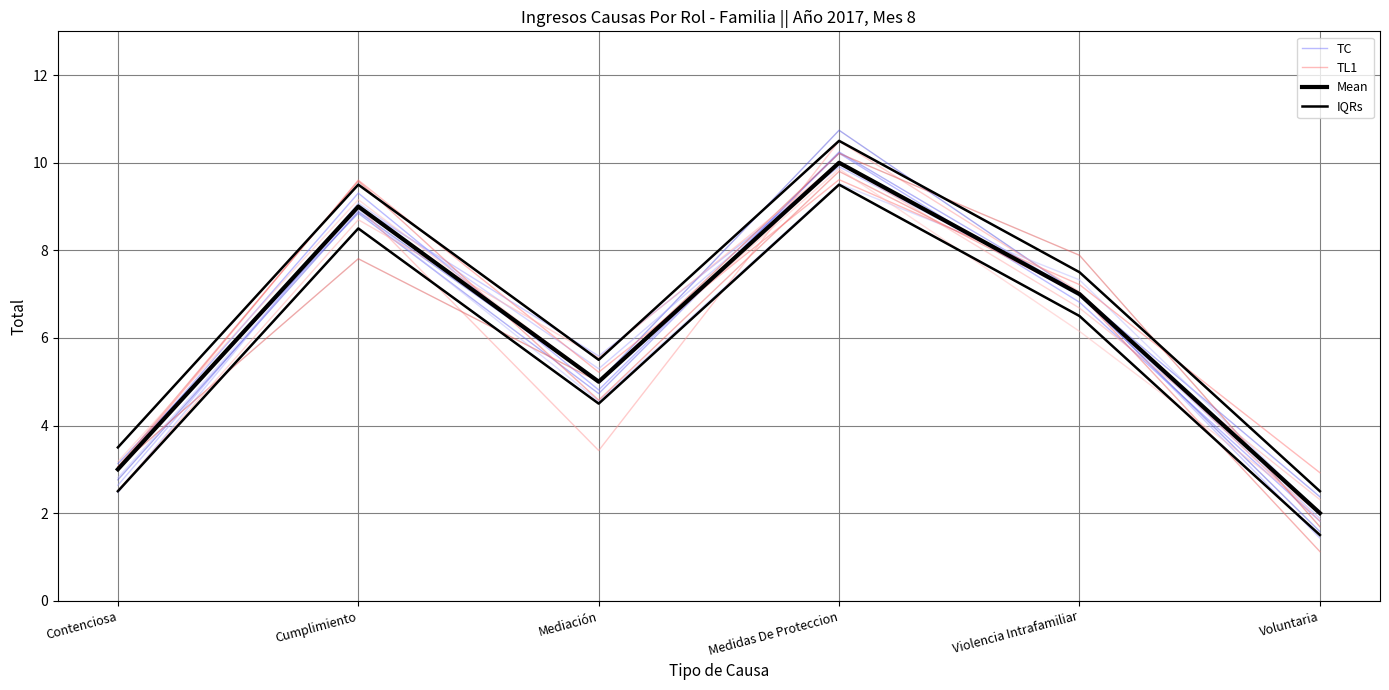

List the series in order of their peak value, highest first.

IQRs, TC, Mean, TL1